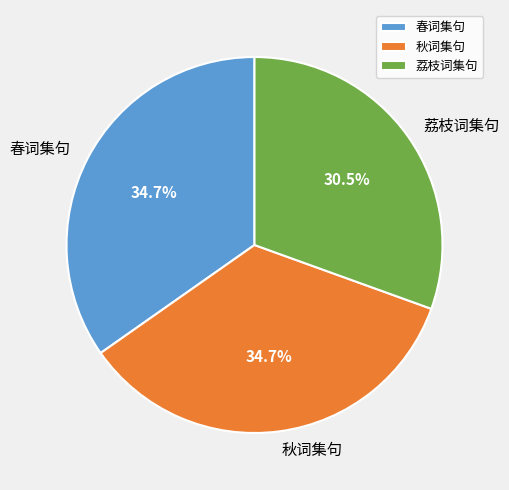

Between 秋词集句 and 荔枝词集句, which is larger?

秋词集句